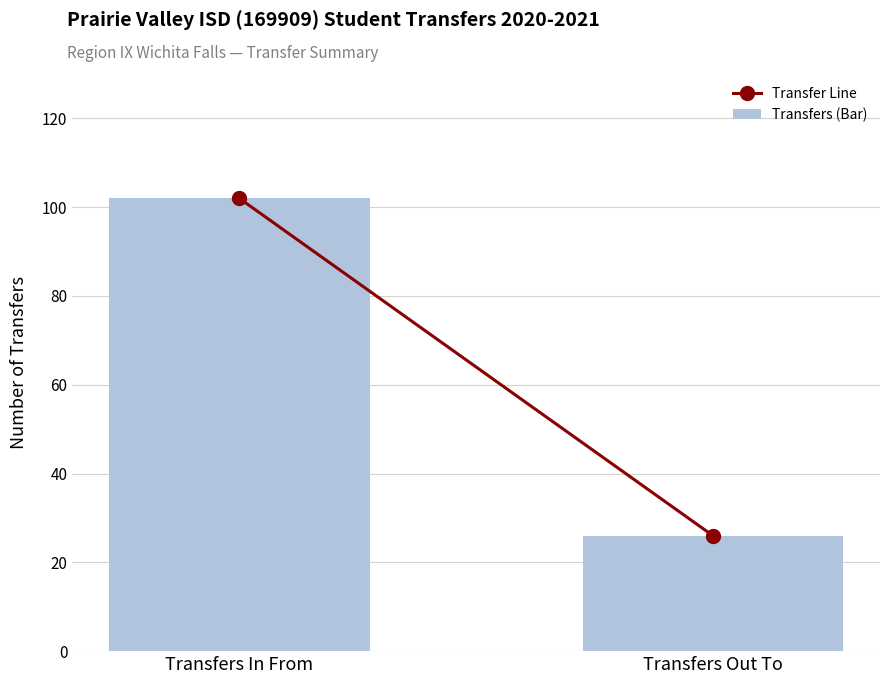

Reading left to right, list all the values displayed in this chart.

Transfers In From=102	Transfers Out To=26